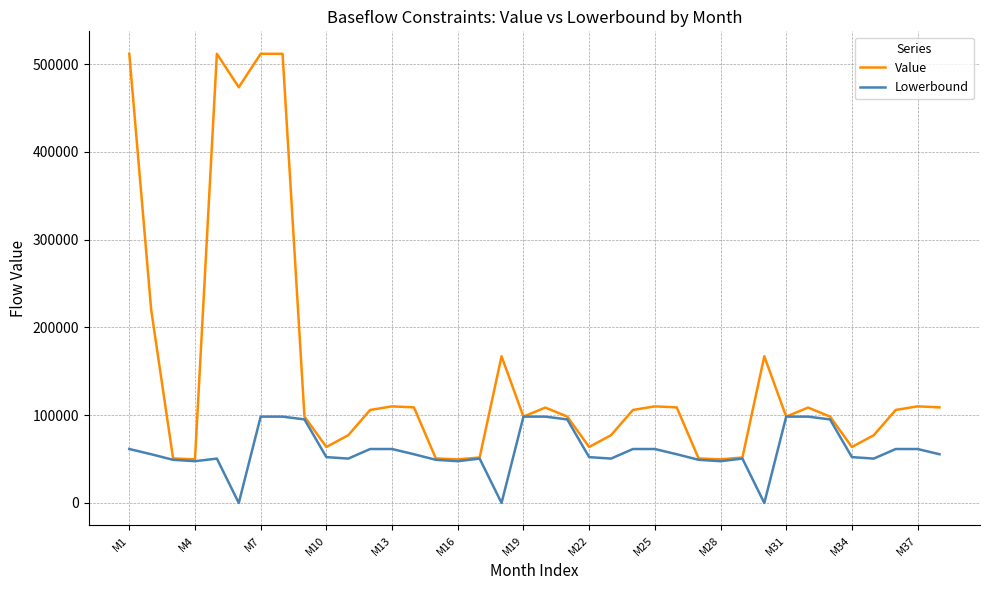

How many series are shown in this chart?

2